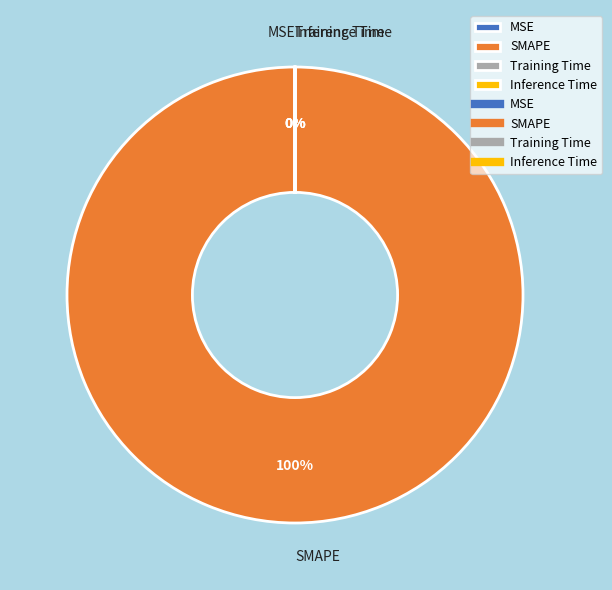

What is the largest slice in the pie chart?

SMAPE